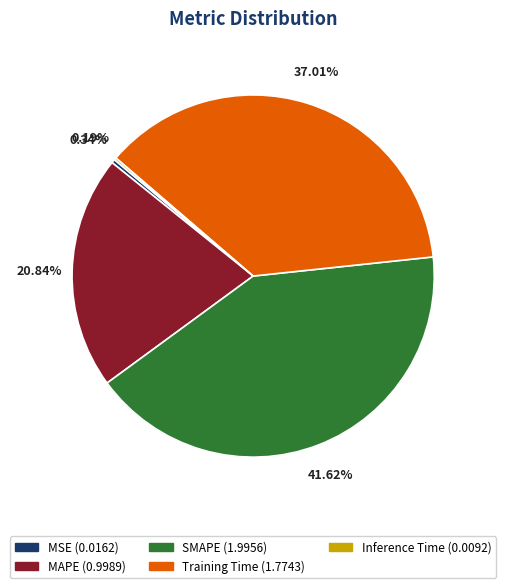

Between MAPE (0.9989) and Training Time (1.7743), which is larger?

Training Time (1.7743)